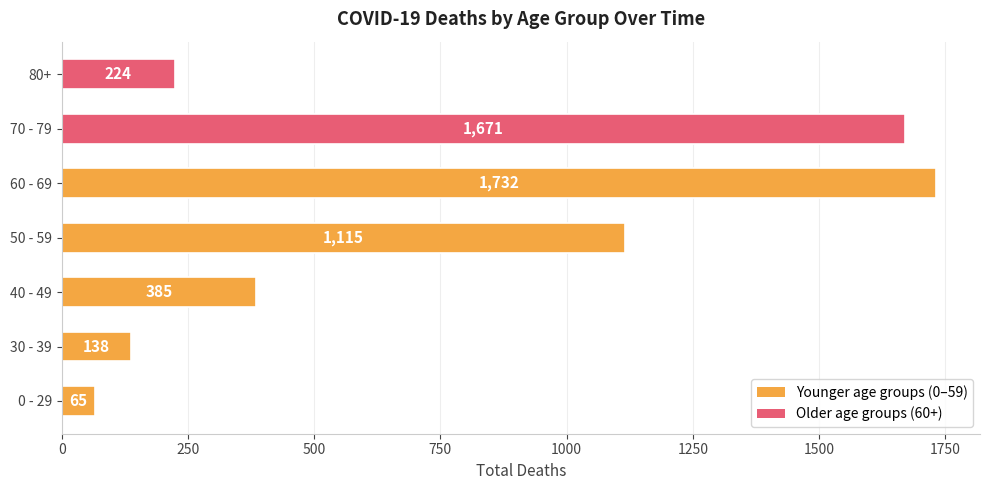

How many distinct data groups are displayed?

1